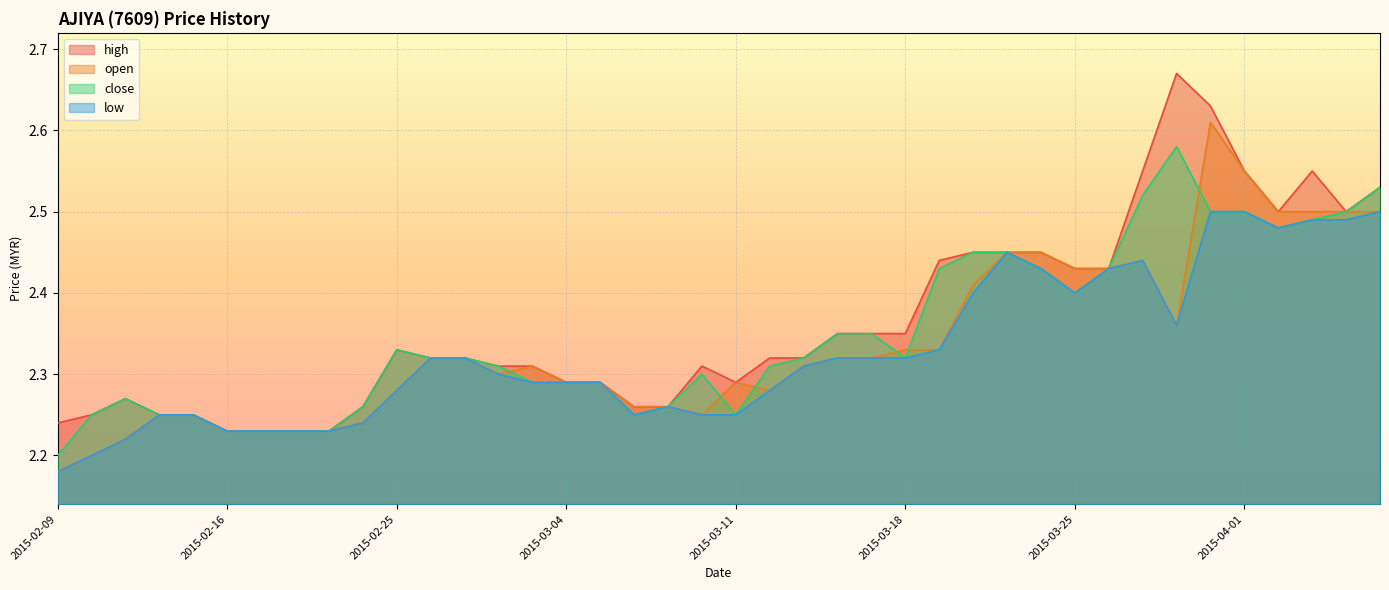

Which label corresponds to the smallest value in the chart?

2015-02-09